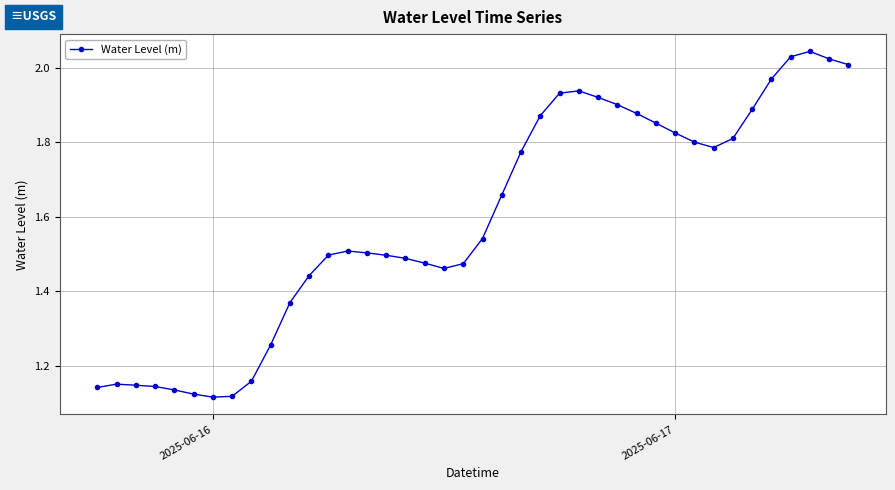

What is the average value?

1.6